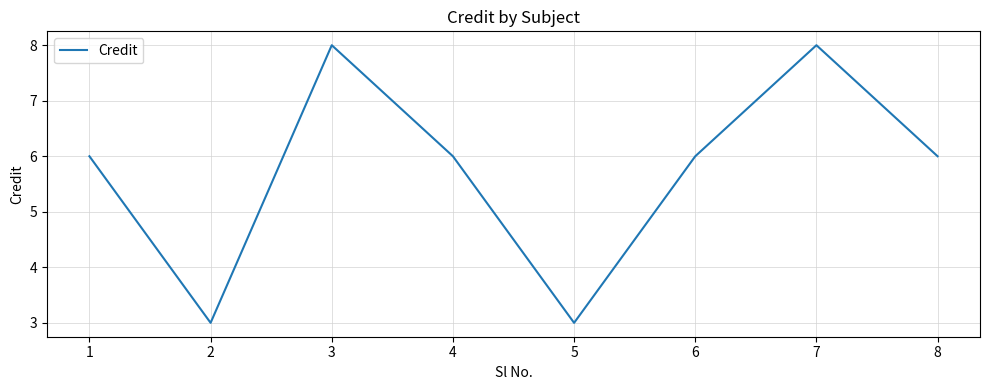

What is the approximate value at 7?

8